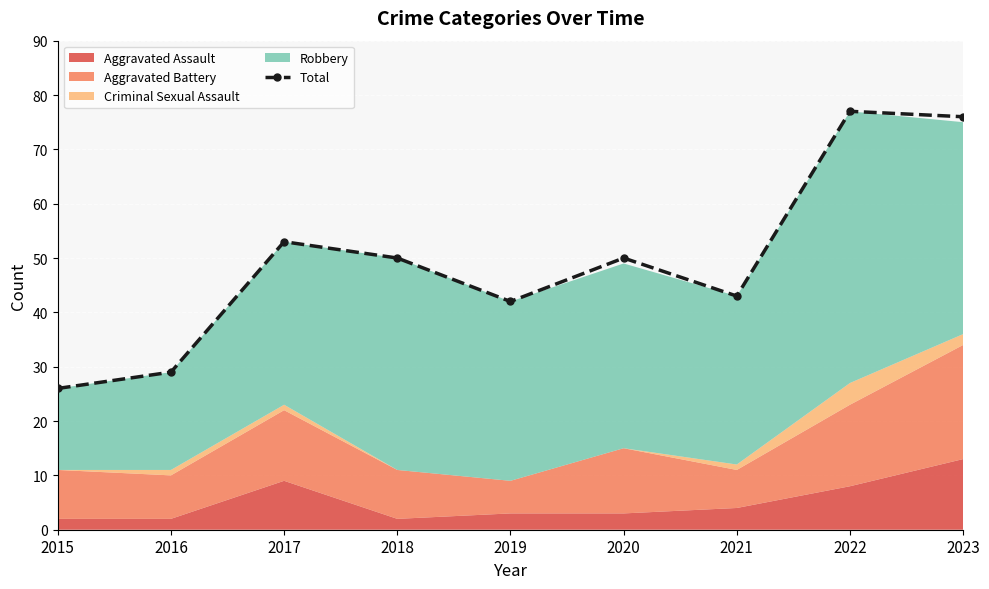

At which label is the value closest to 51?

2018